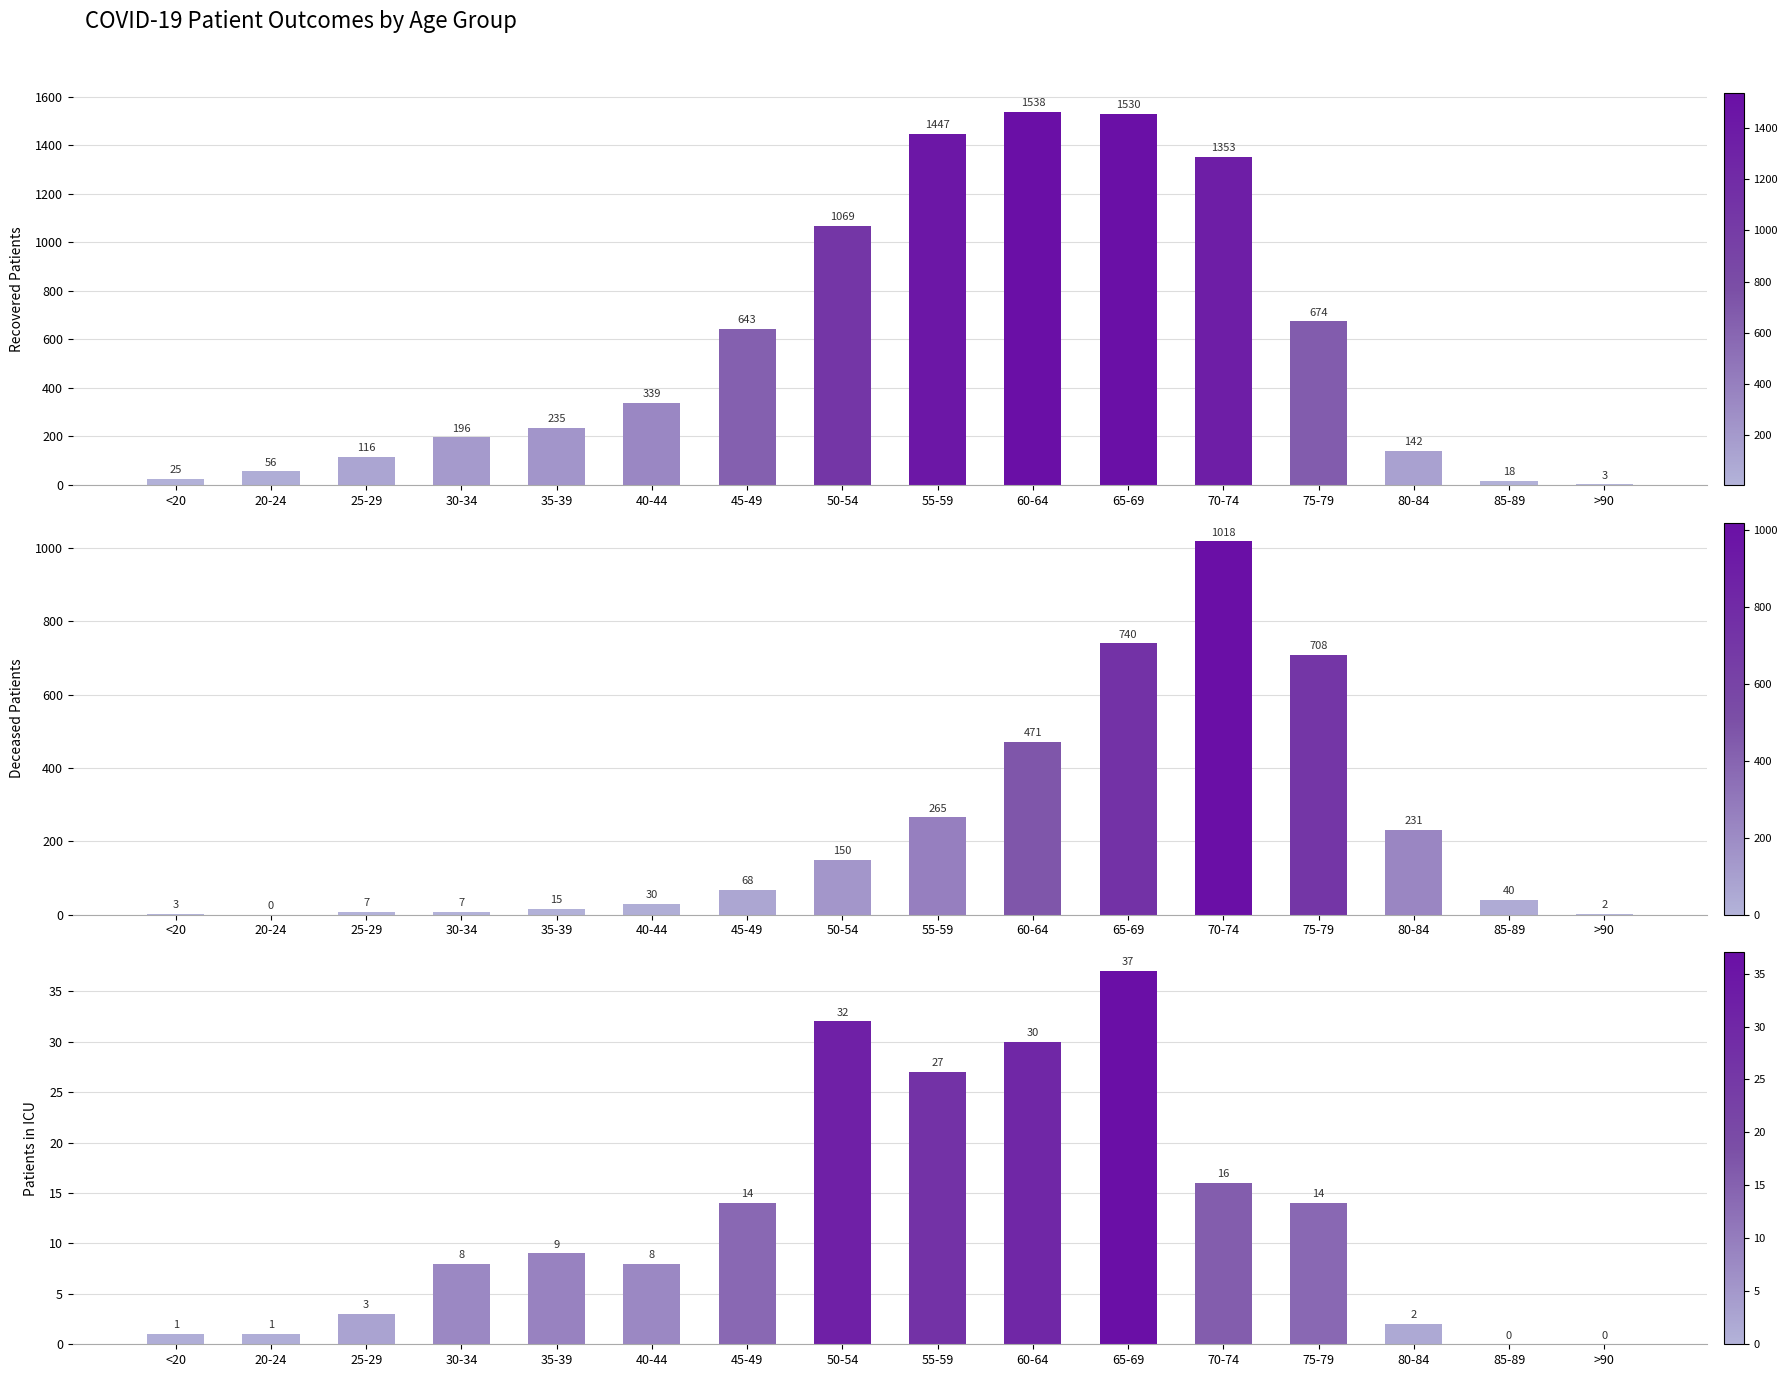

What is the sum of the deceased_patients values at 80-84 and 75-79?

939